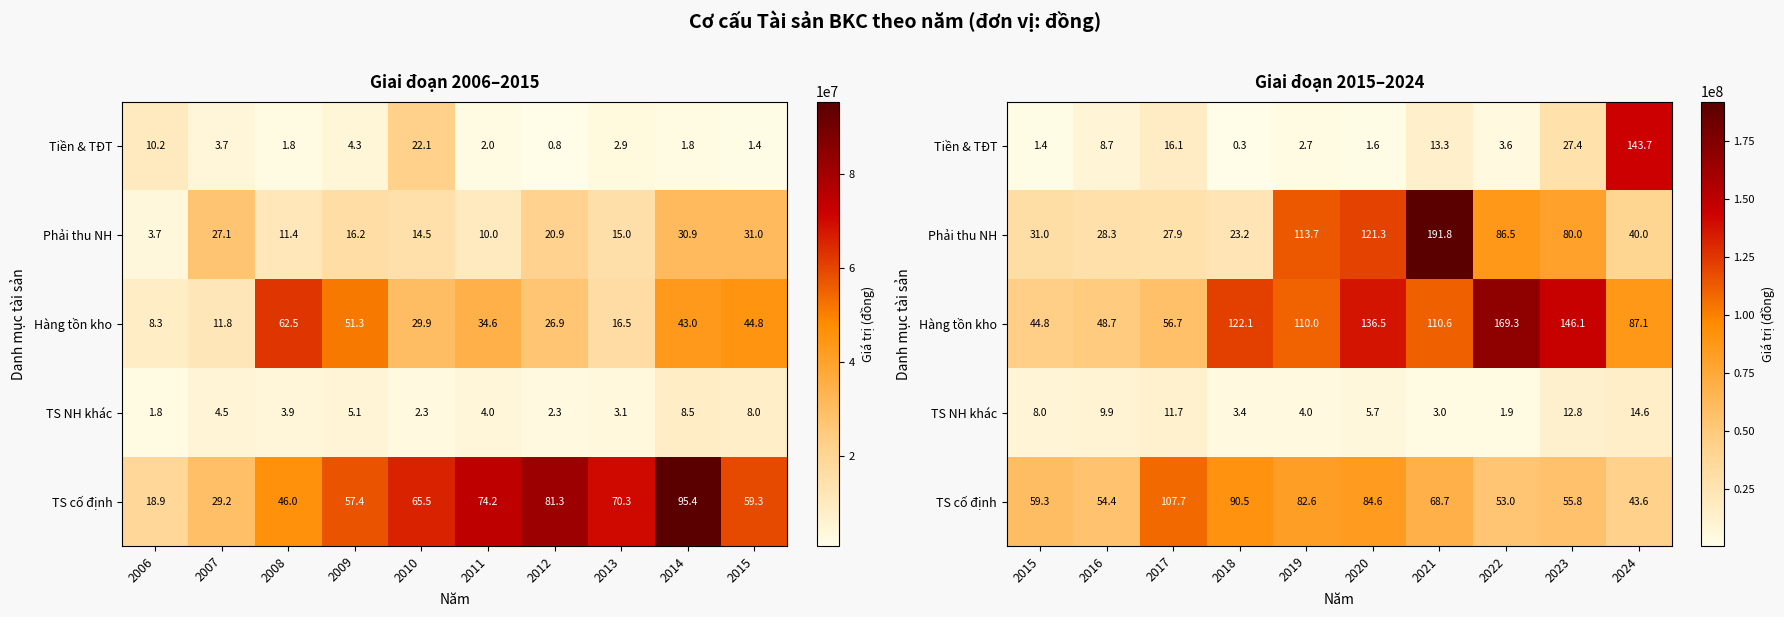

The Hàng tồn kho series shows 22906505 at 2015. True or false?

False